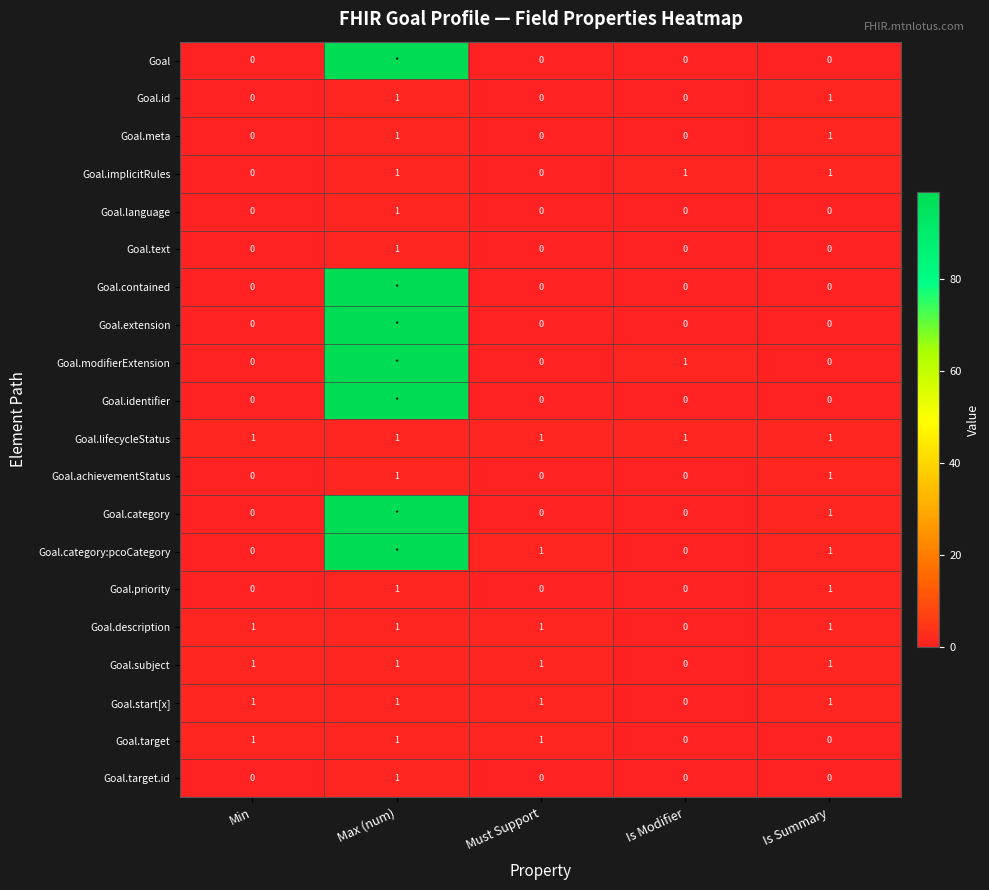

Is the value of Goal.modifierExtension at Min greater than the value of Goal.id at Is Summary?

No